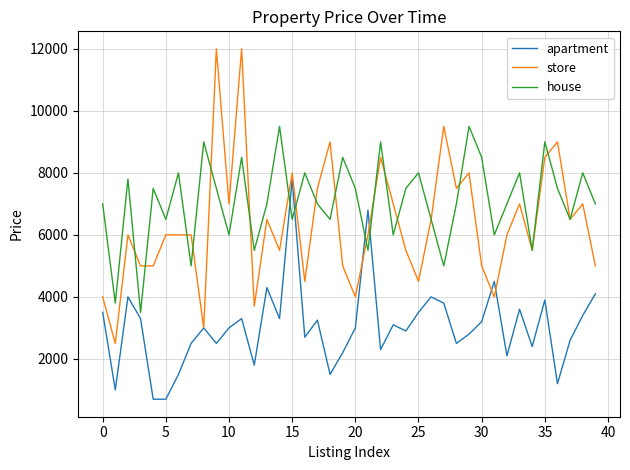

List the series in order of their overall mean, highest first.

house, store, apartment